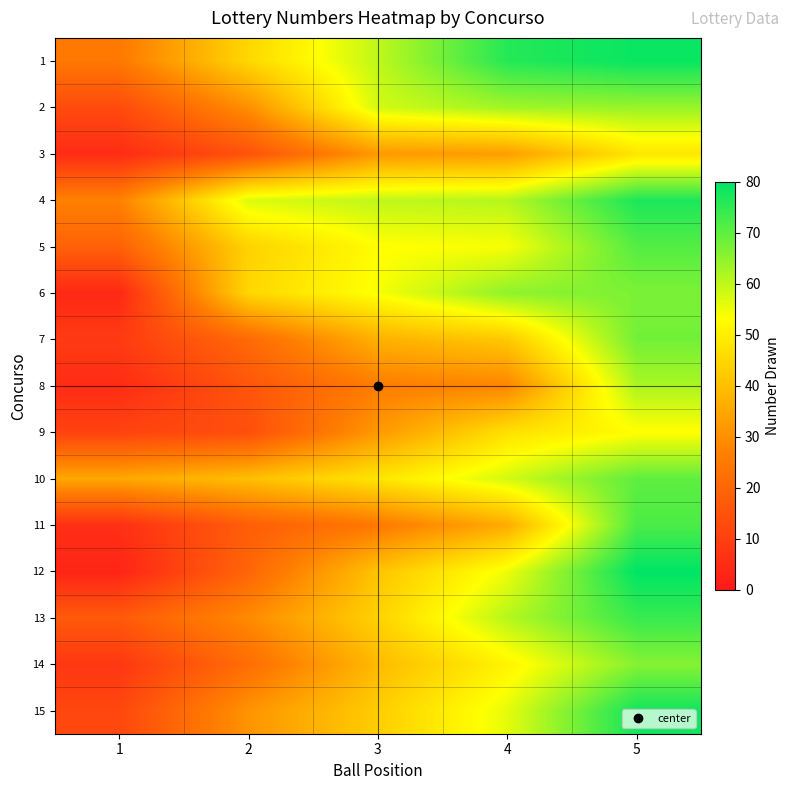

Count the number of data series in this chart.

15